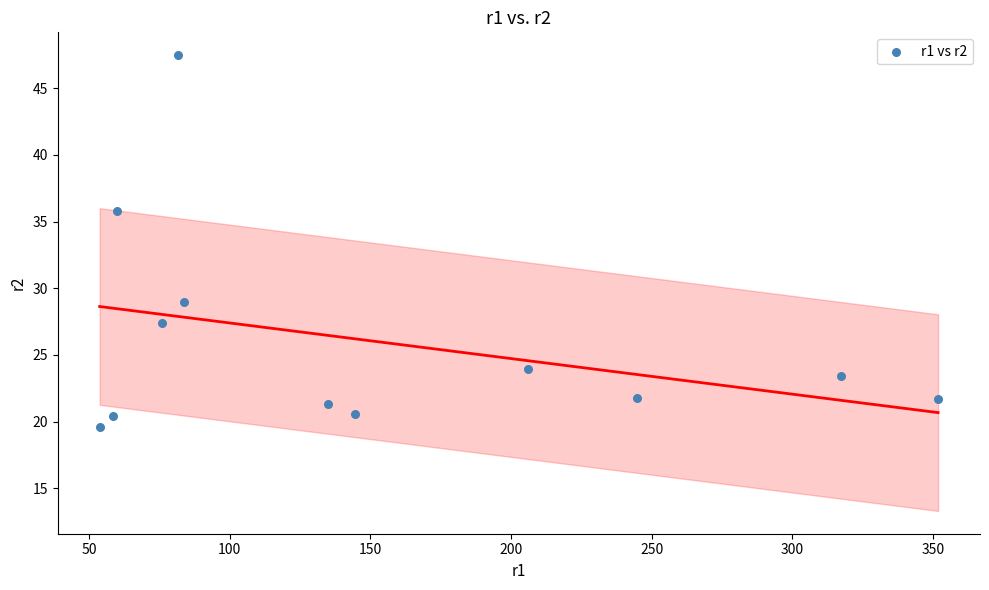

What Y value in the scatter plot is closest to 33?

35.8